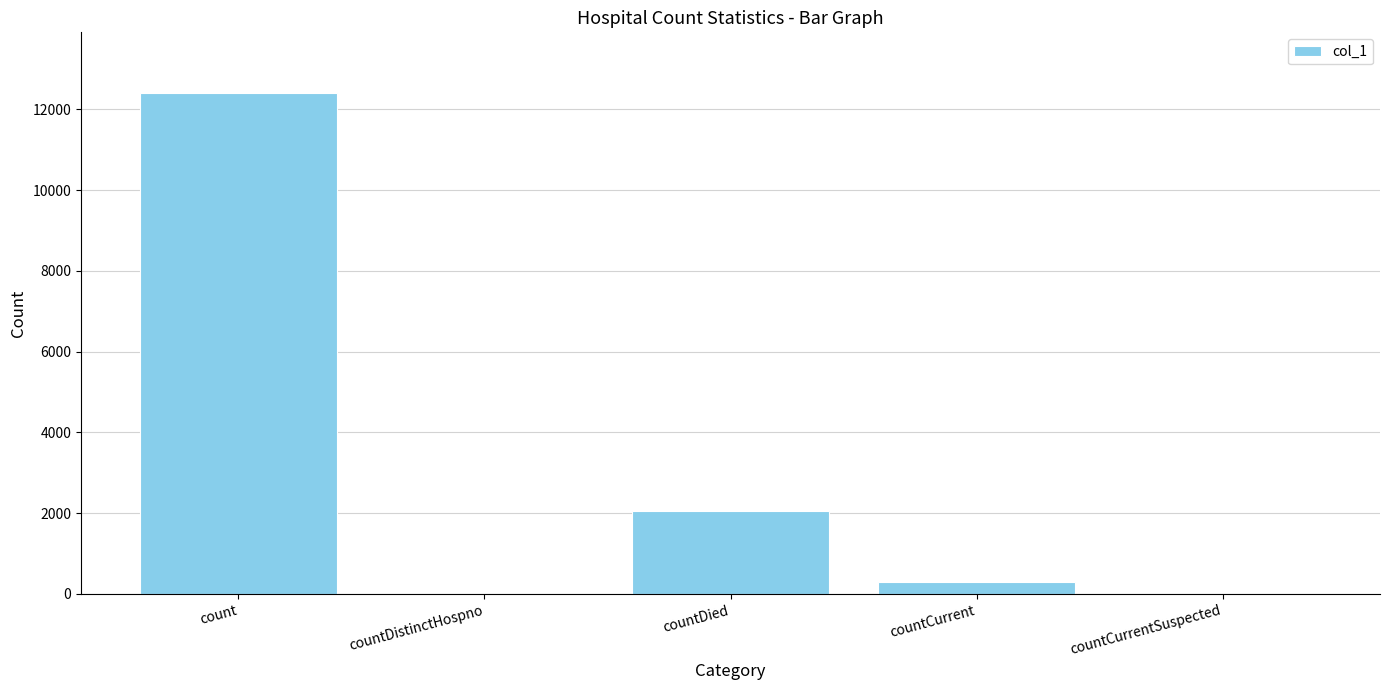

What is the sum of all values?

14767